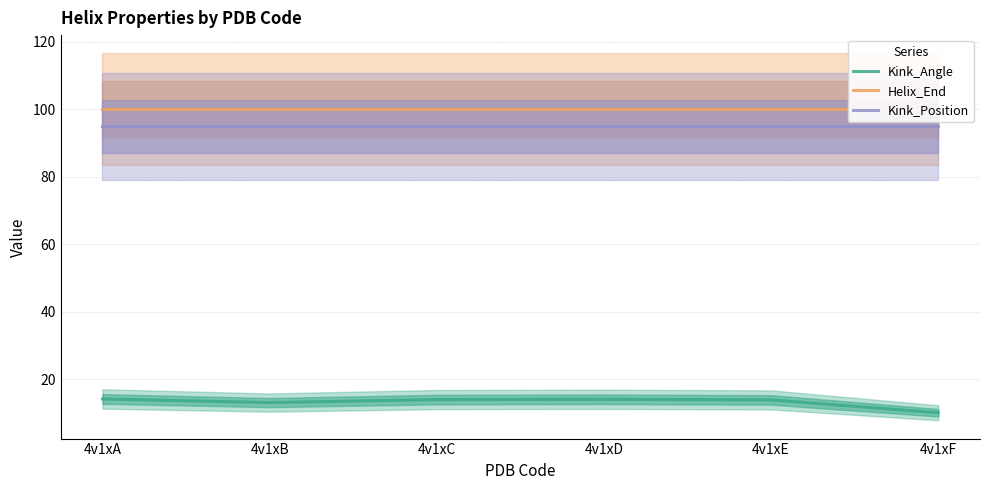

How many categories are shown in the chart?

6